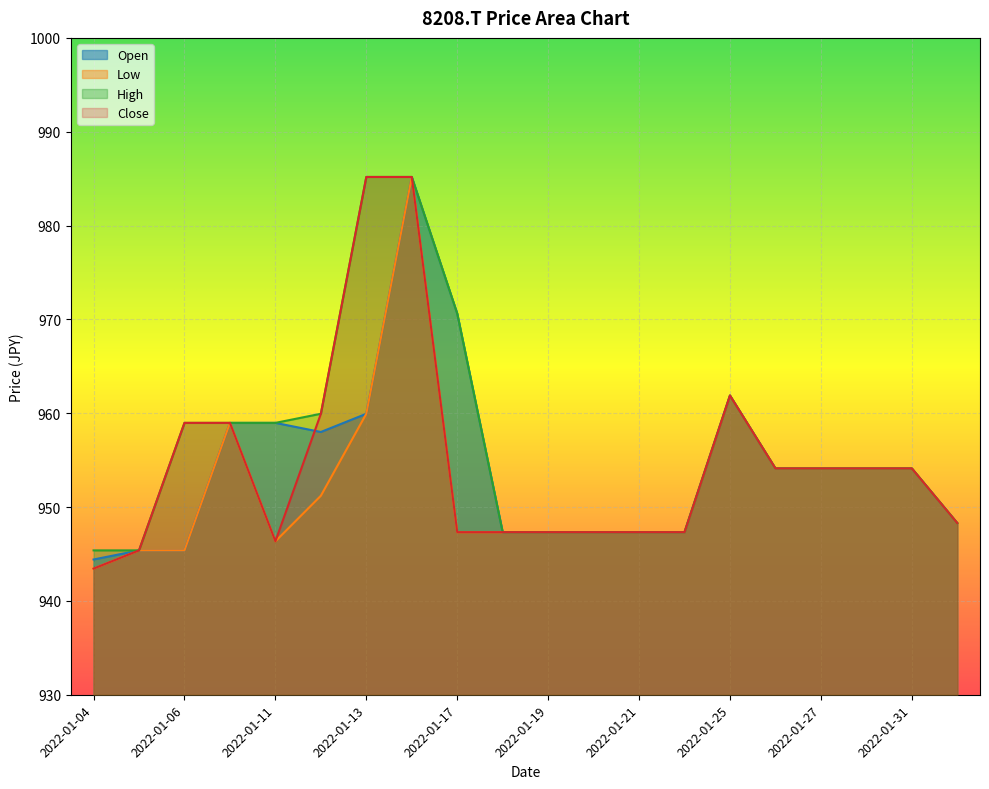

How many data points in Open are less than 954?

9